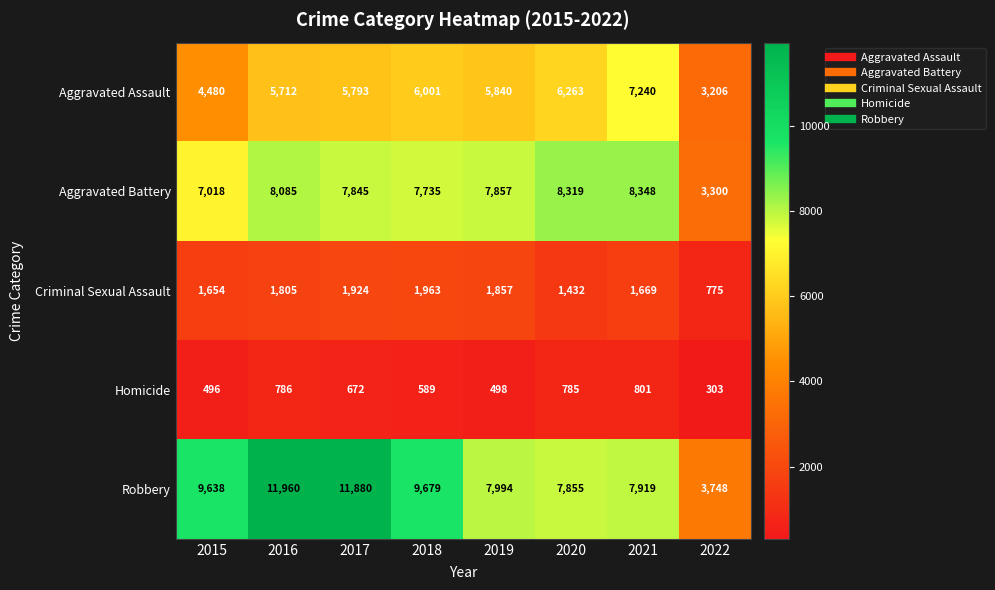

What is the spread (max minus min) of values at 2015?

9142